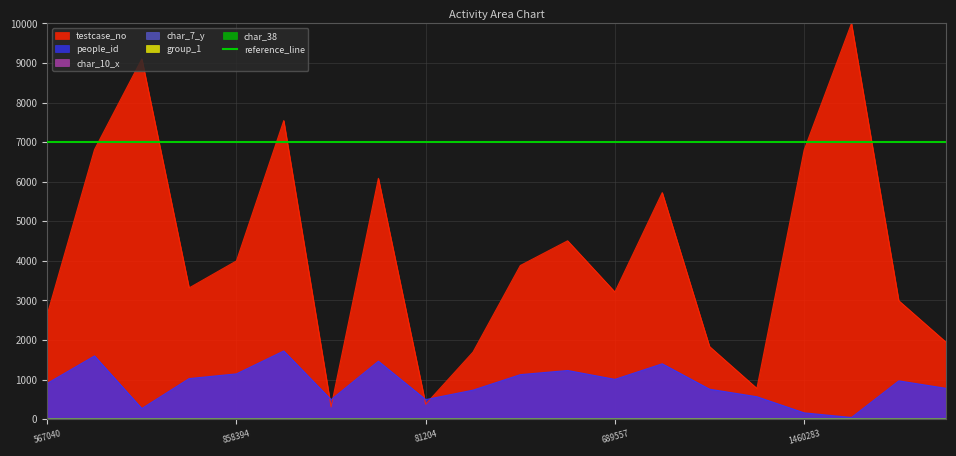

What is the total value across all series at 1462244?

8411.4